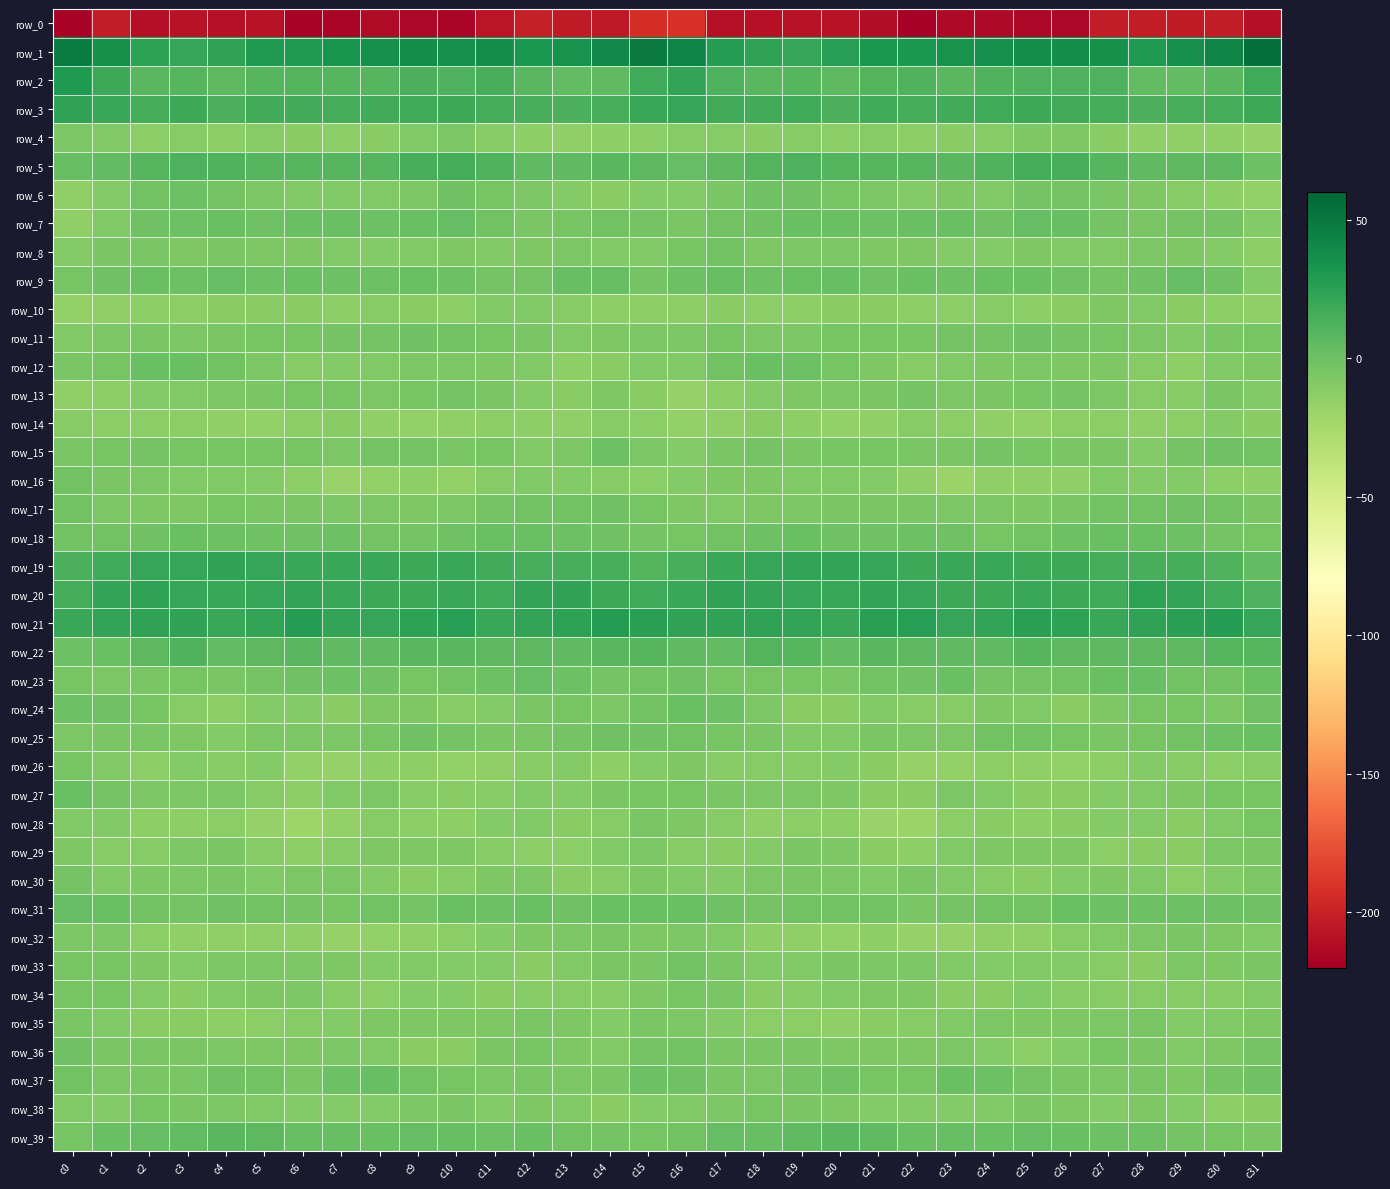

Which series has the largest total across all categories?

row_1